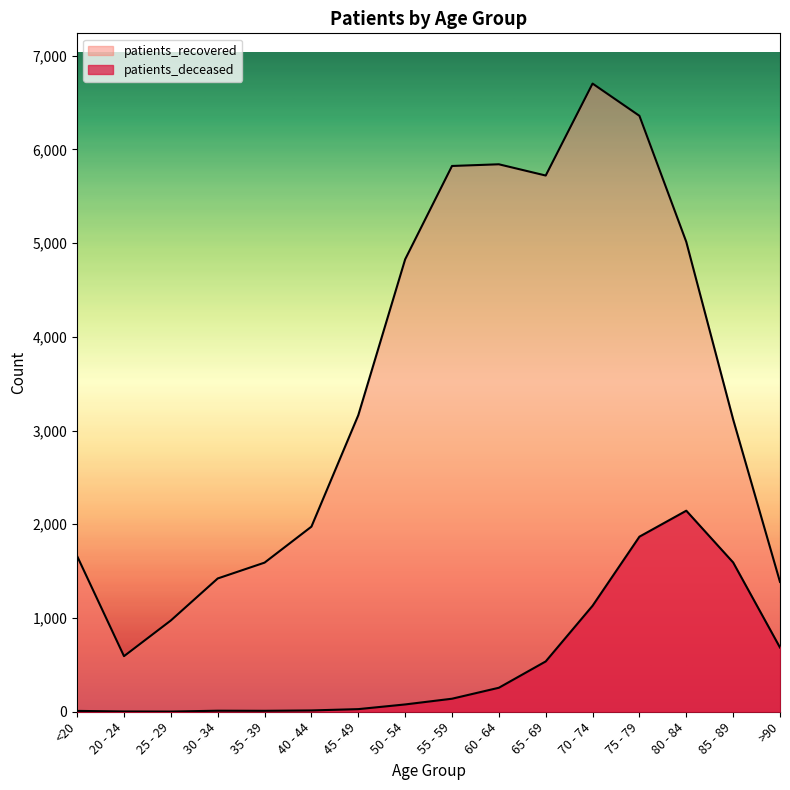

Does the chart display data point markers on the line(s)?

No